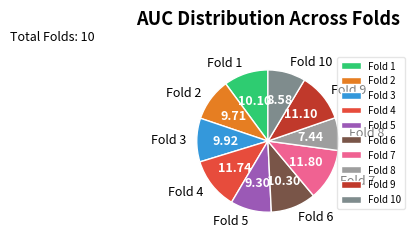

Is there a majority slice in this chart?

No